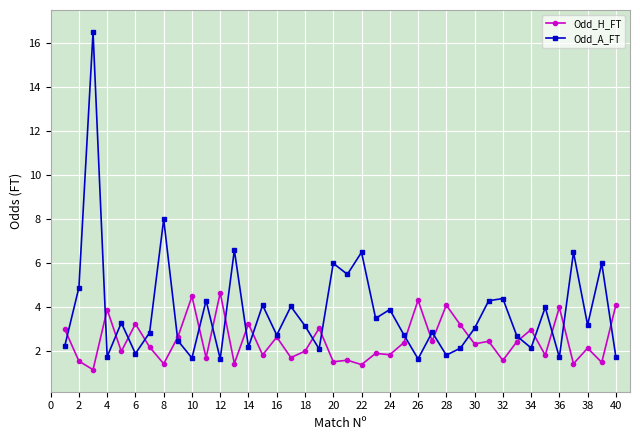

Which series has the largest total across all categories?

Odd_A_FT